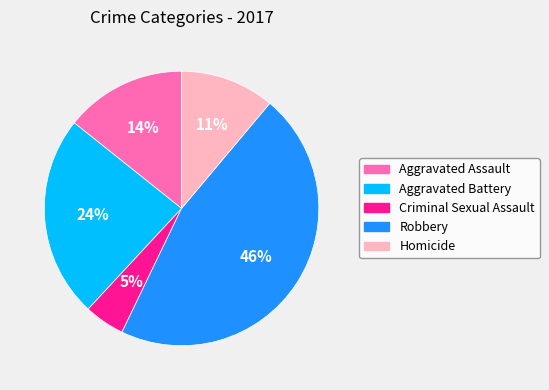

How many segments does this pie chart have?

5